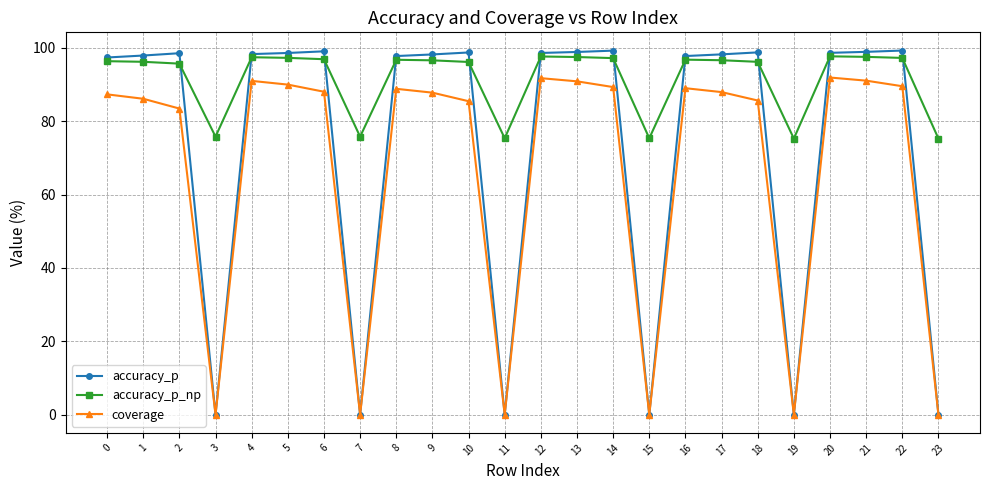

What is the value of the coverage point at the 13th from the left?

91.7